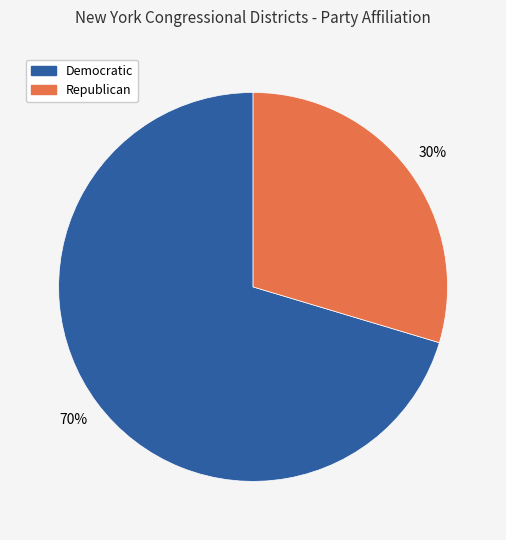

Rank the categories by value from highest to lowest.

Democratic, Republican